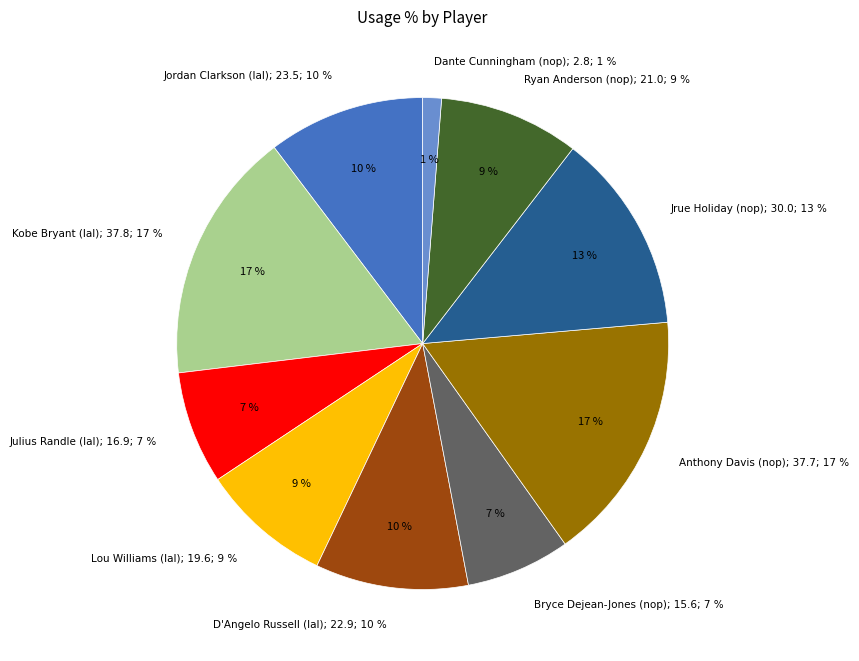

What is the ratio of the value at Bryce Dejean-Jones (nop) to the value at Julius Randle (lal)?

0.9